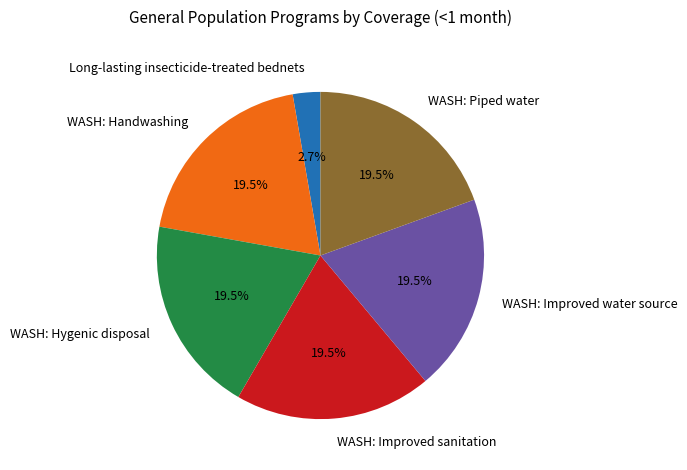

Is the sum of WASH: Improved sanitation and WASH: Improved water source greater than half?

No